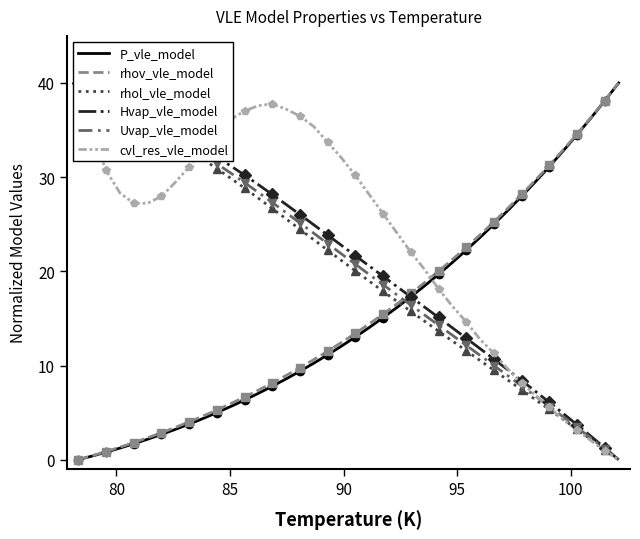

Is this an area chart (filled region under the line)?

No